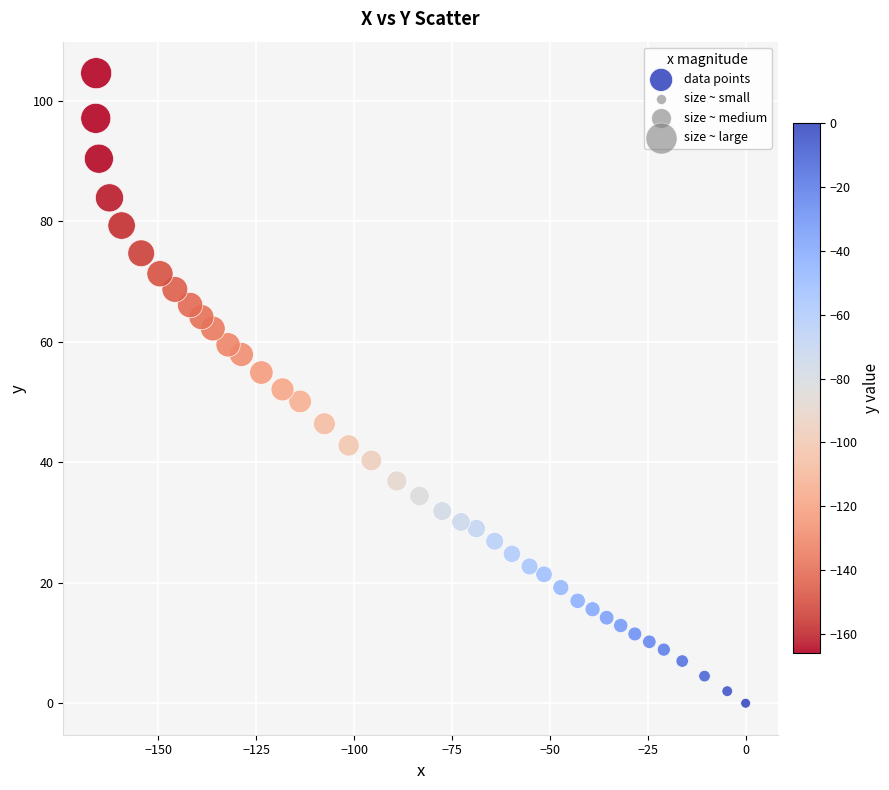

What is the range of Y values (max minus min)?

104.6